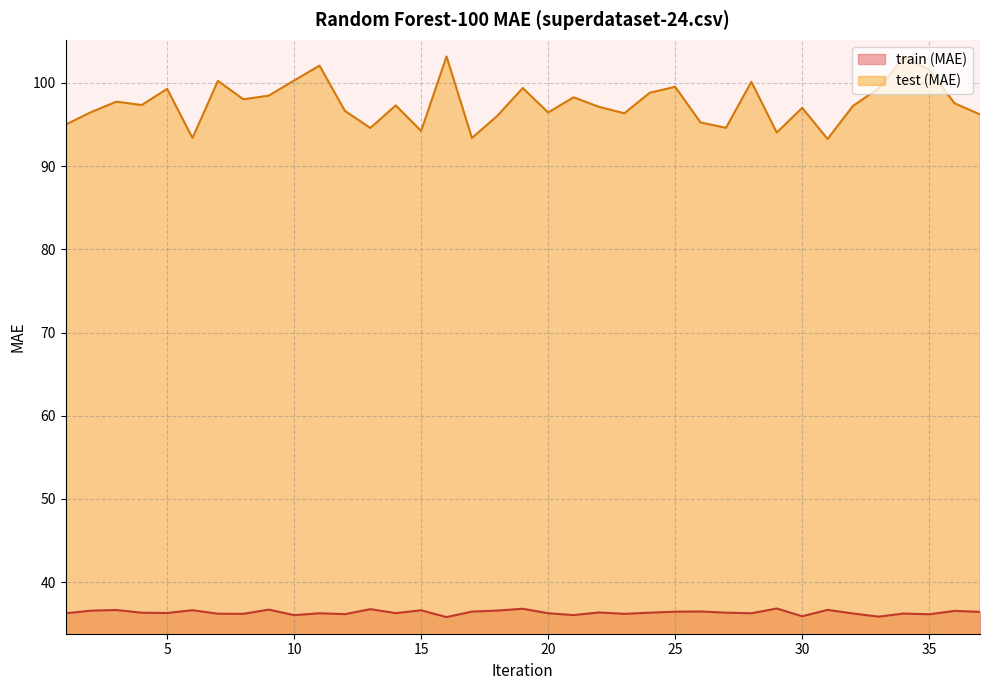

Rank the series at 34 from lowest to highest value.

train (MAE), test (MAE)